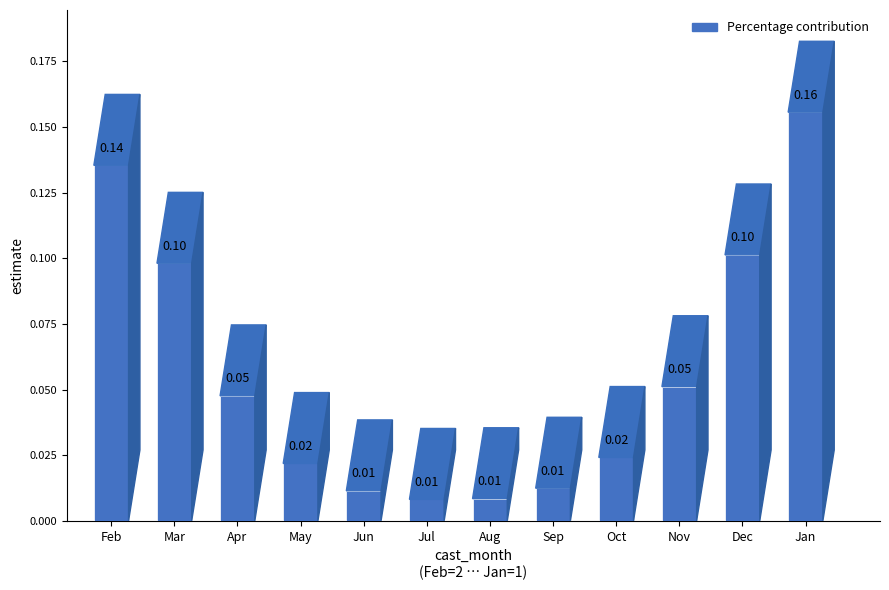

Which has a higher value, Jul or Dec?

Dec